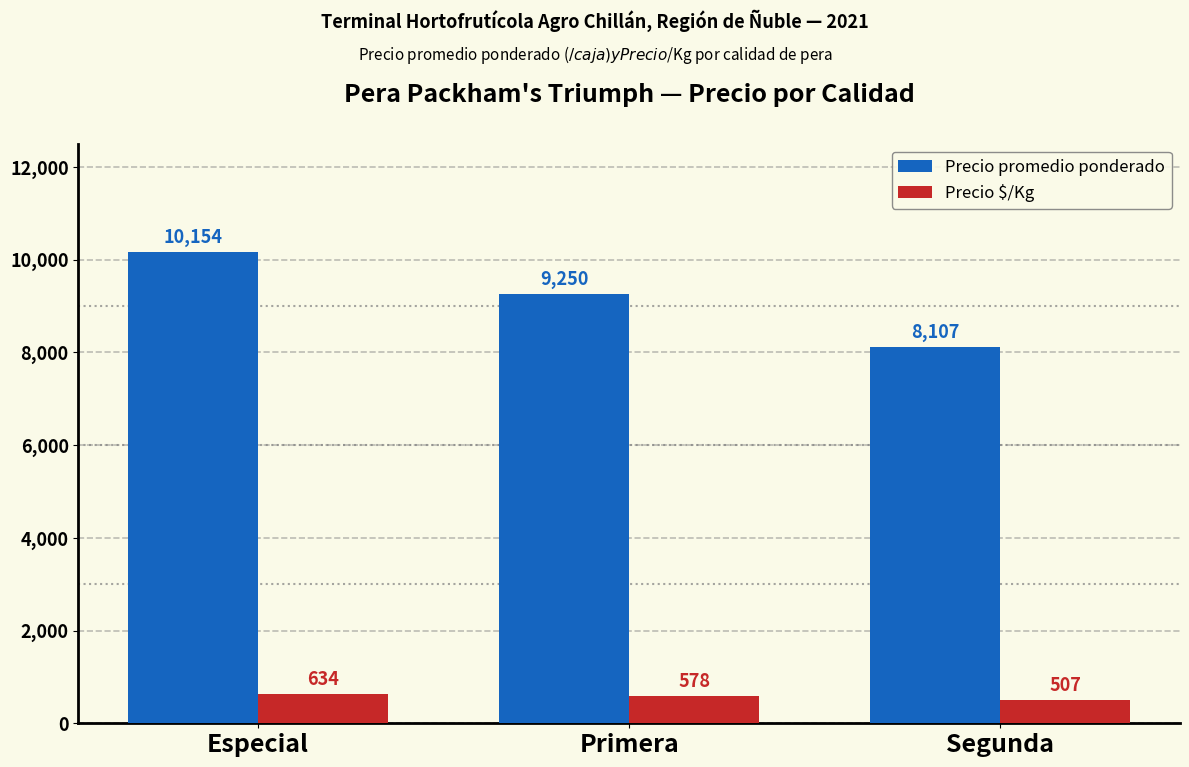

How many data points does each series have?

3